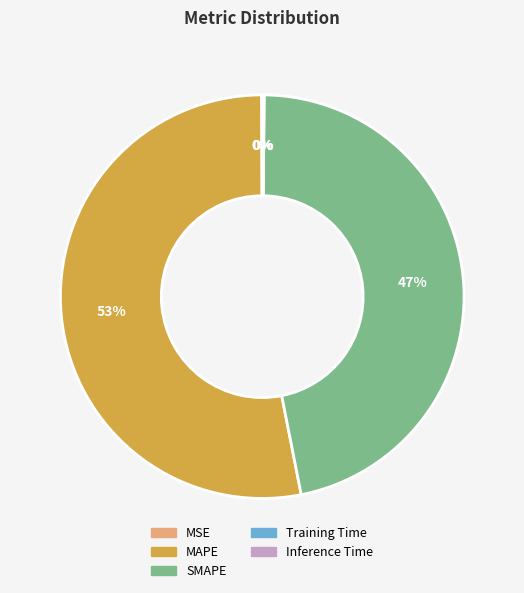

Which slice is the largest?

MAPE